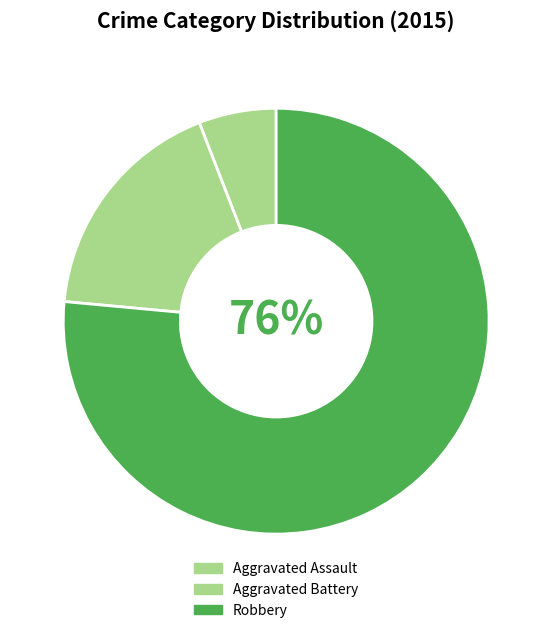

Rank the categories by value from highest to lowest.

Robbery, Aggravated Battery, Aggravated Assault